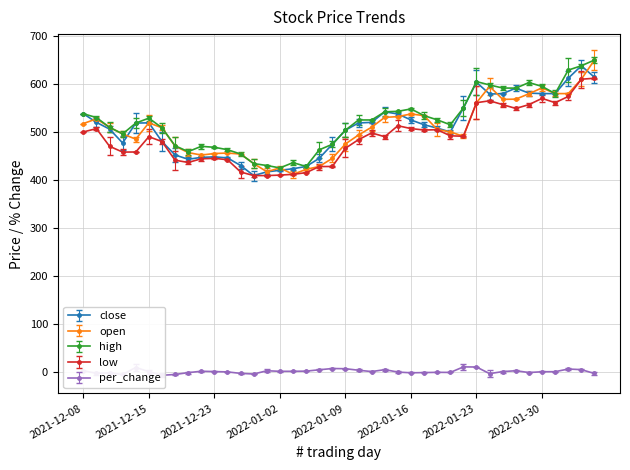

At how many categories does at least one series exceed 165?

40